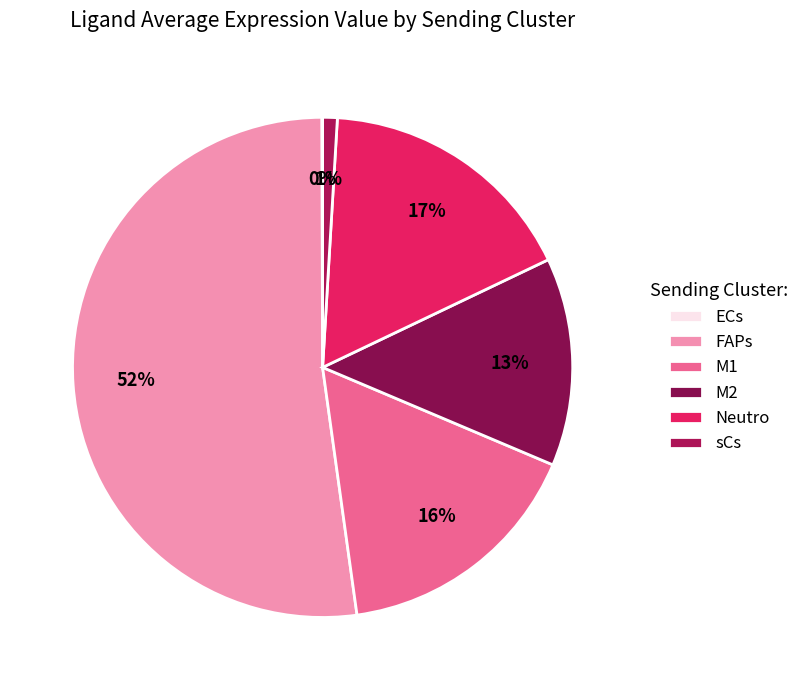

To the nearest percent, what is the difference between the largest and smallest slice percentages?

52%